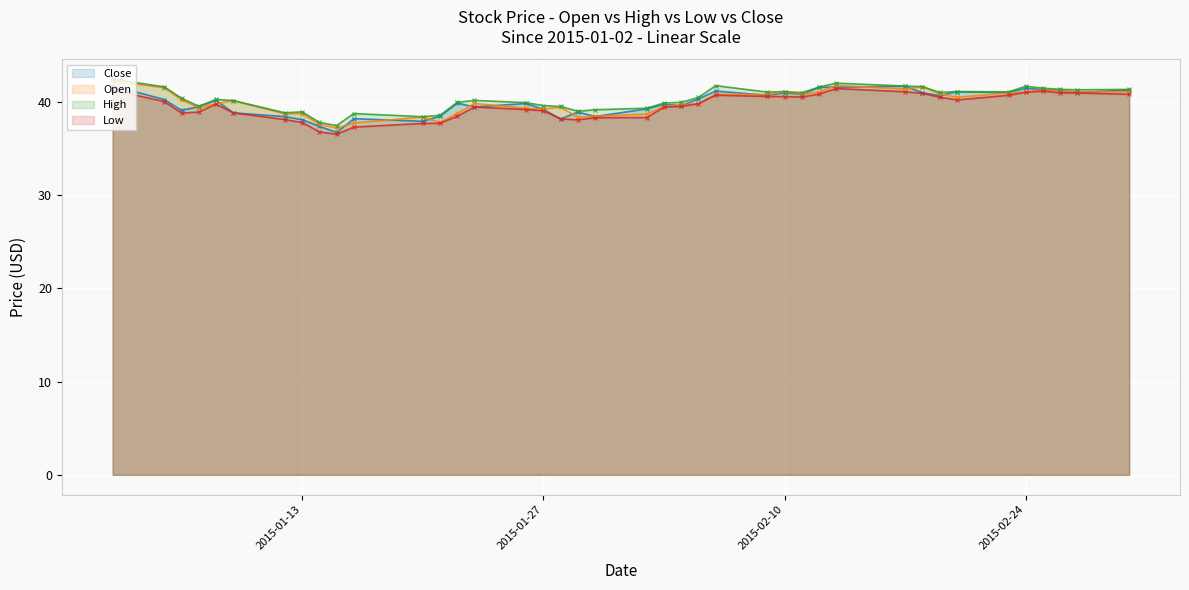

What is the smallest value displayed?

36.5